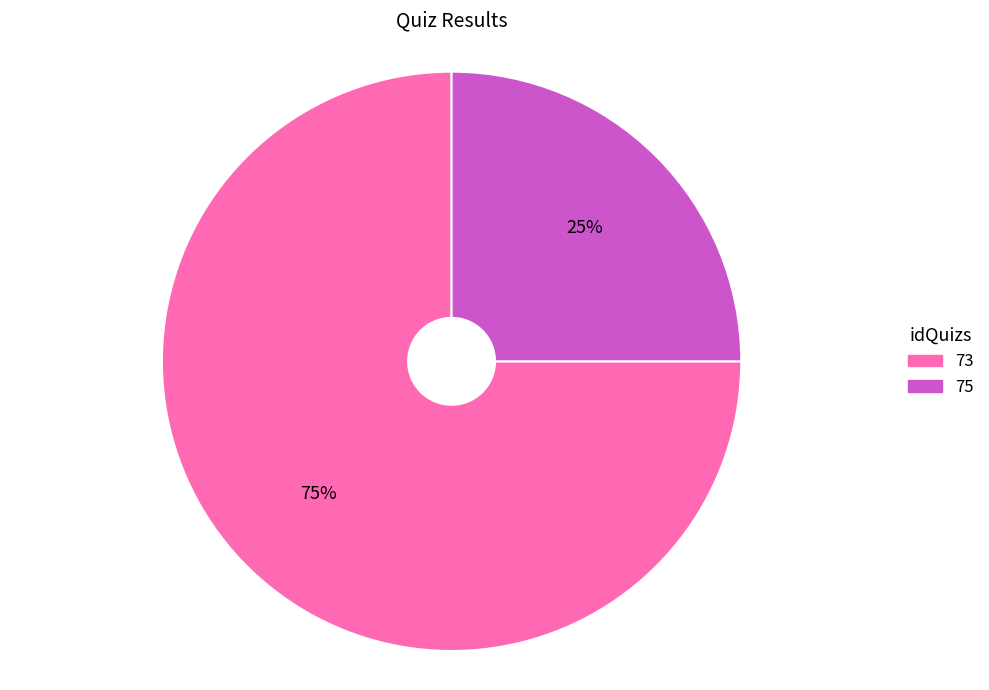

To the nearest percent, what is the combined percentage of 73 and 75?

100%